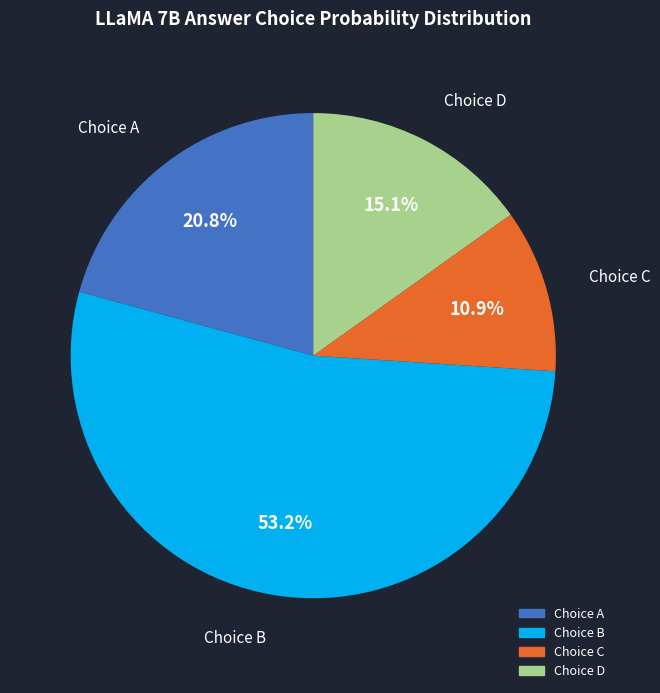

Does any single category account for the majority?

Yes